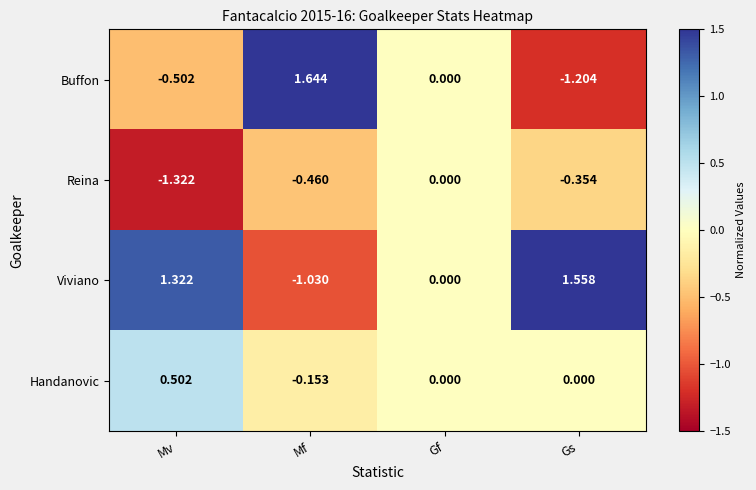

Which series has the largest range (max minus min)?

Buffon